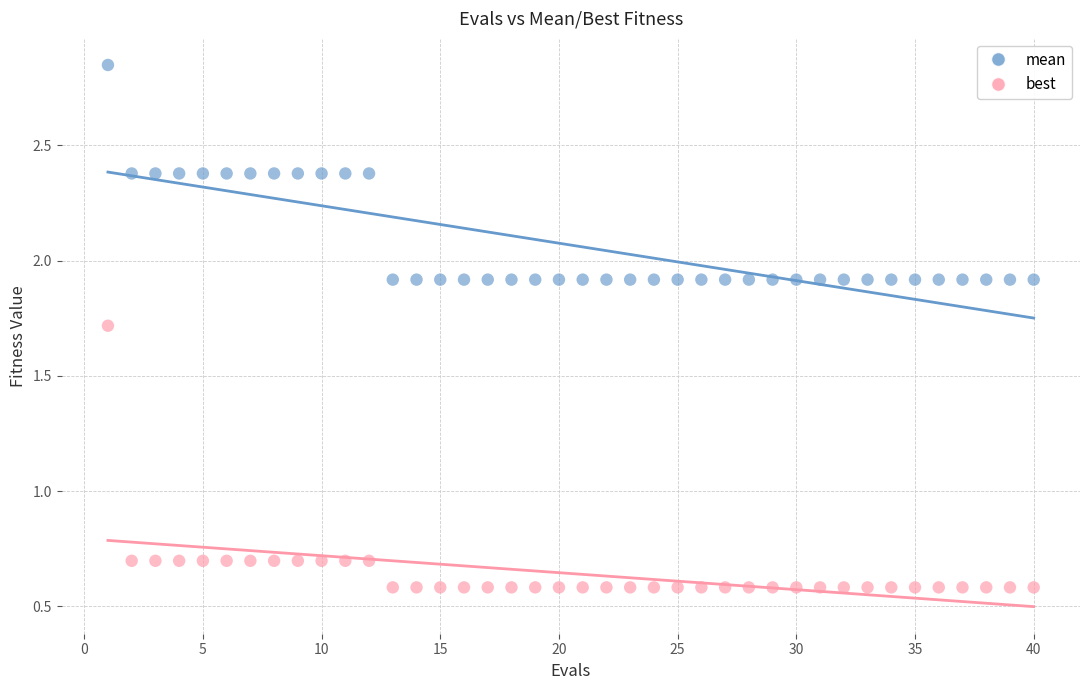

What is the X range (max minus min) for the scatter plot?

39.0